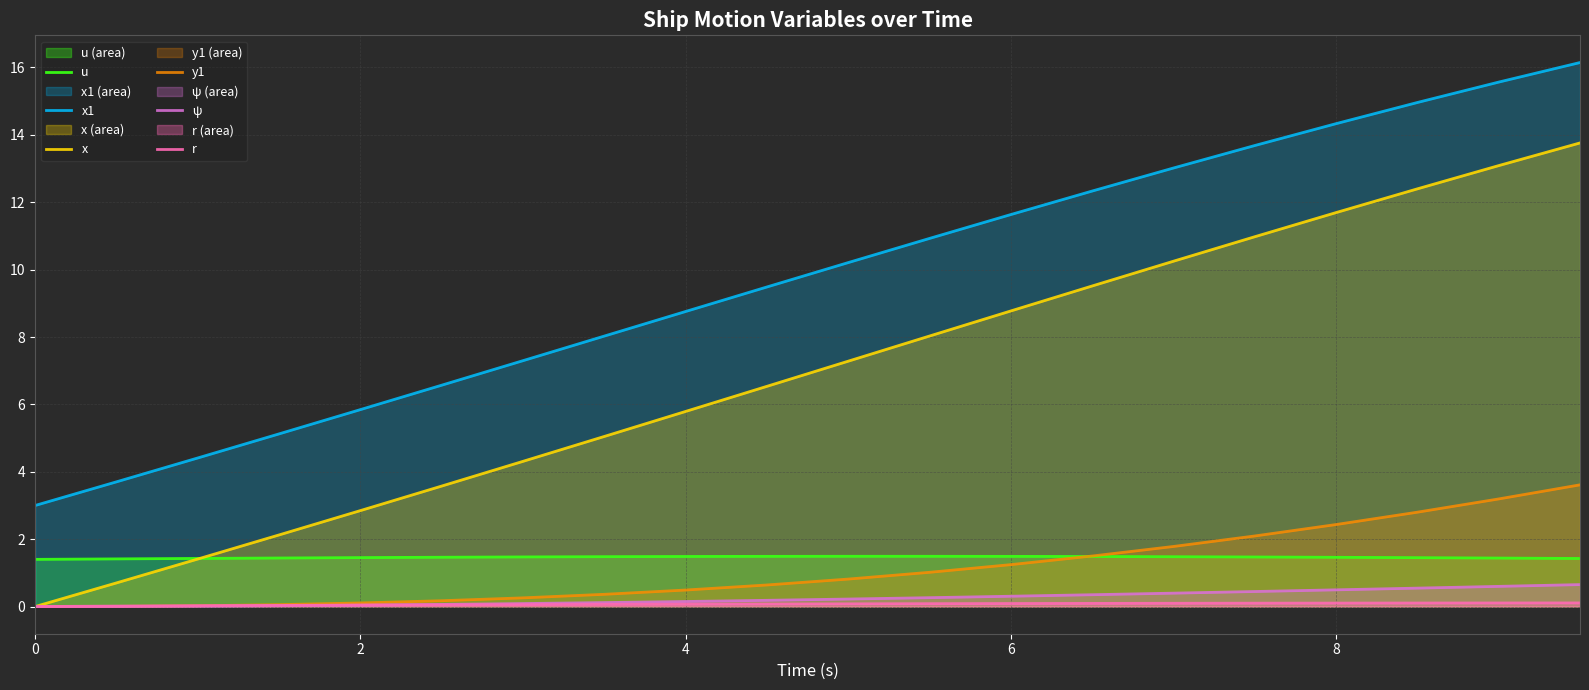

What is the average value of the u series?

1.5